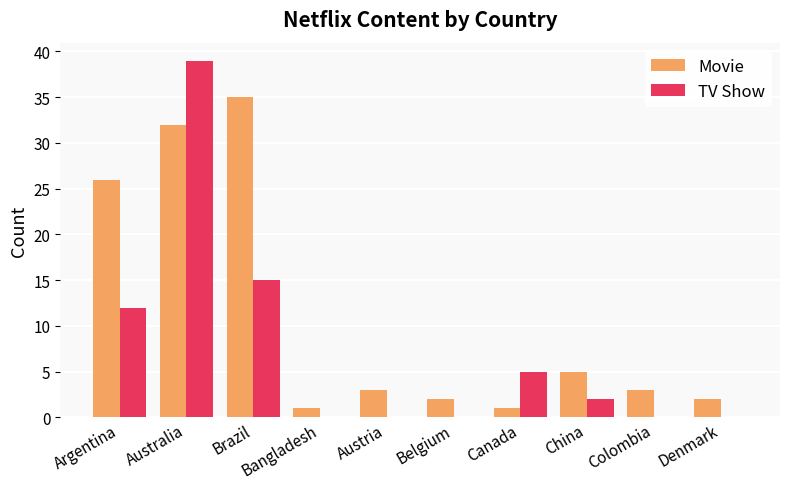

Which series changed the most between Brazil and Colombia?

Movie